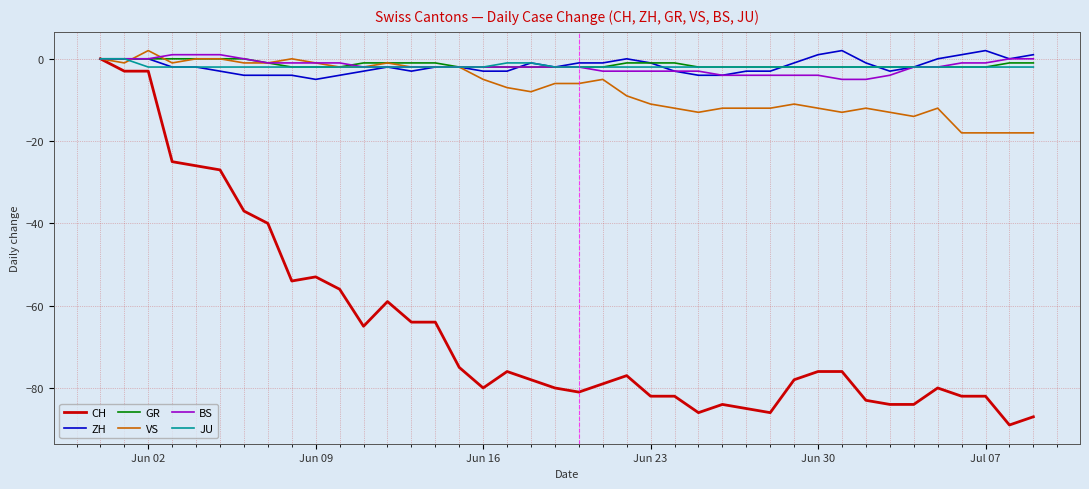

What is the smallest value displayed?

-89